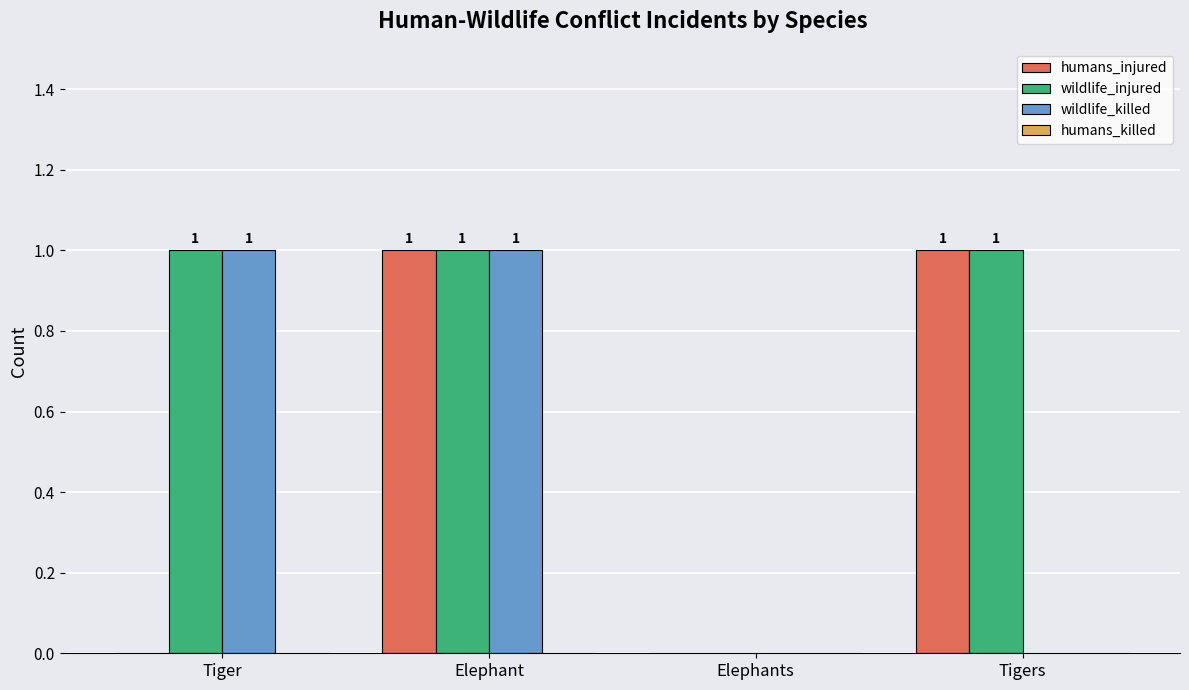

Which series has the largest total across all categories?

wildlife_injured